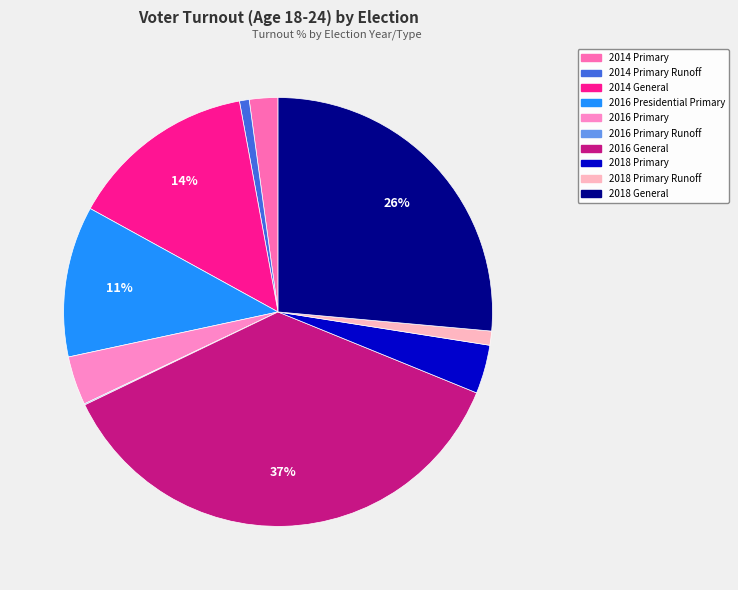

The 2018 General slice represents 16% of the pie. True or false?

False